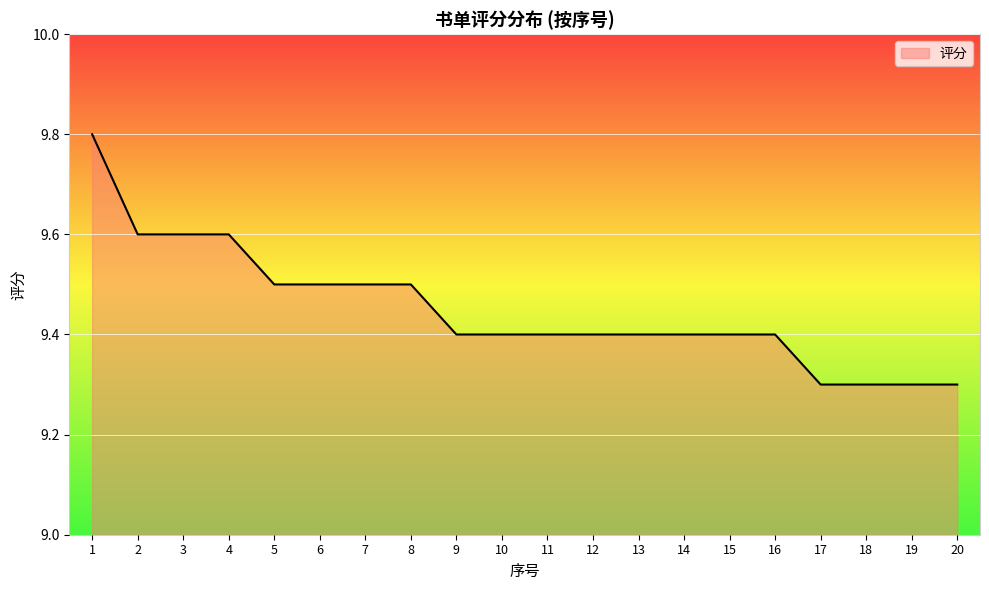

What is the change in value from 3 to 19?

-0.3